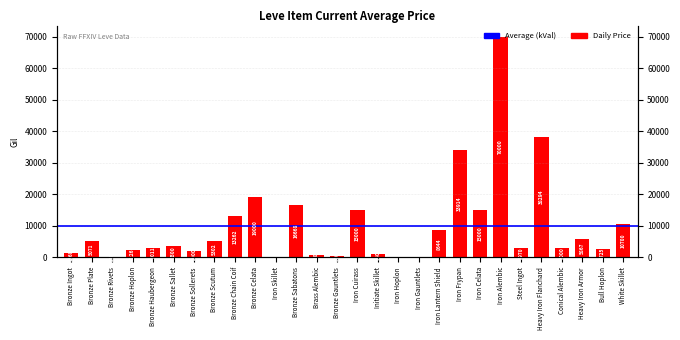

The chart shows a value of 19000.0 at Bronze Celata. True or false?

True